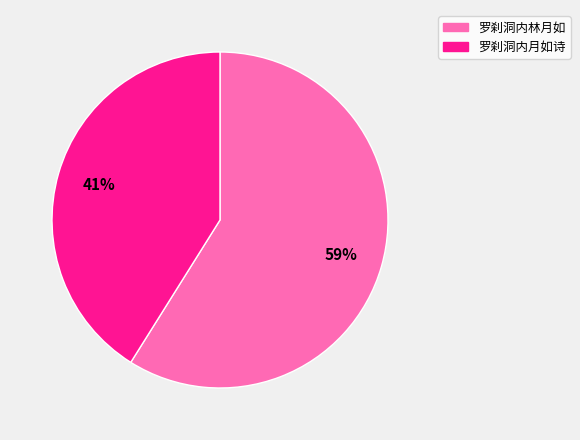

Approximately how many times larger is the value at 罗刹洞内林月如 compared to 罗刹洞内月如诗?

1.4